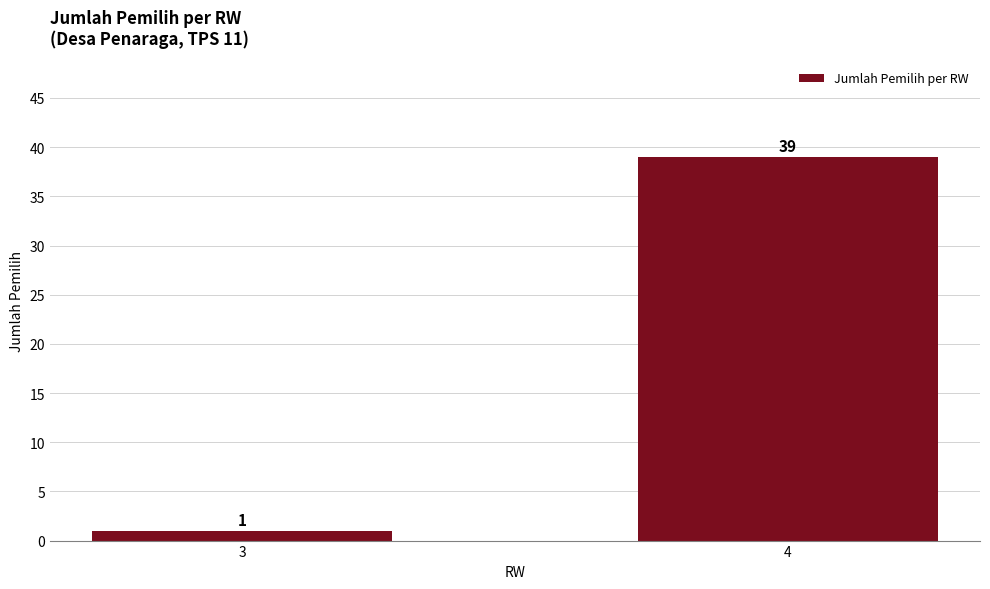

Between 4 and 3, which is larger?

4